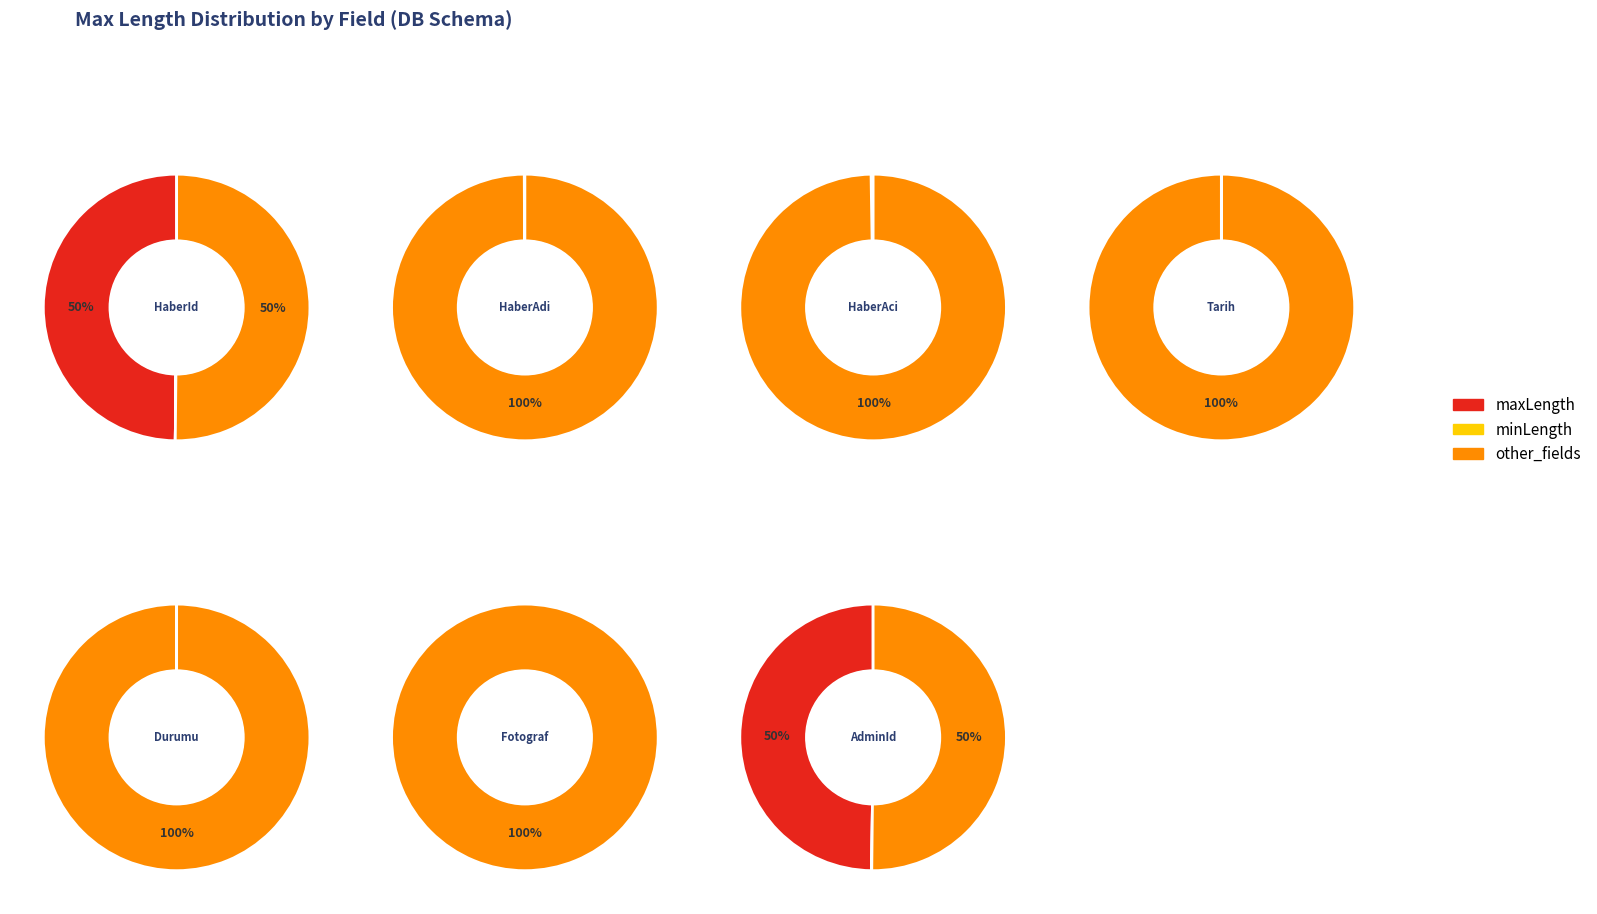

To the nearest percent, what percentage of the pie is HaberId?

50%